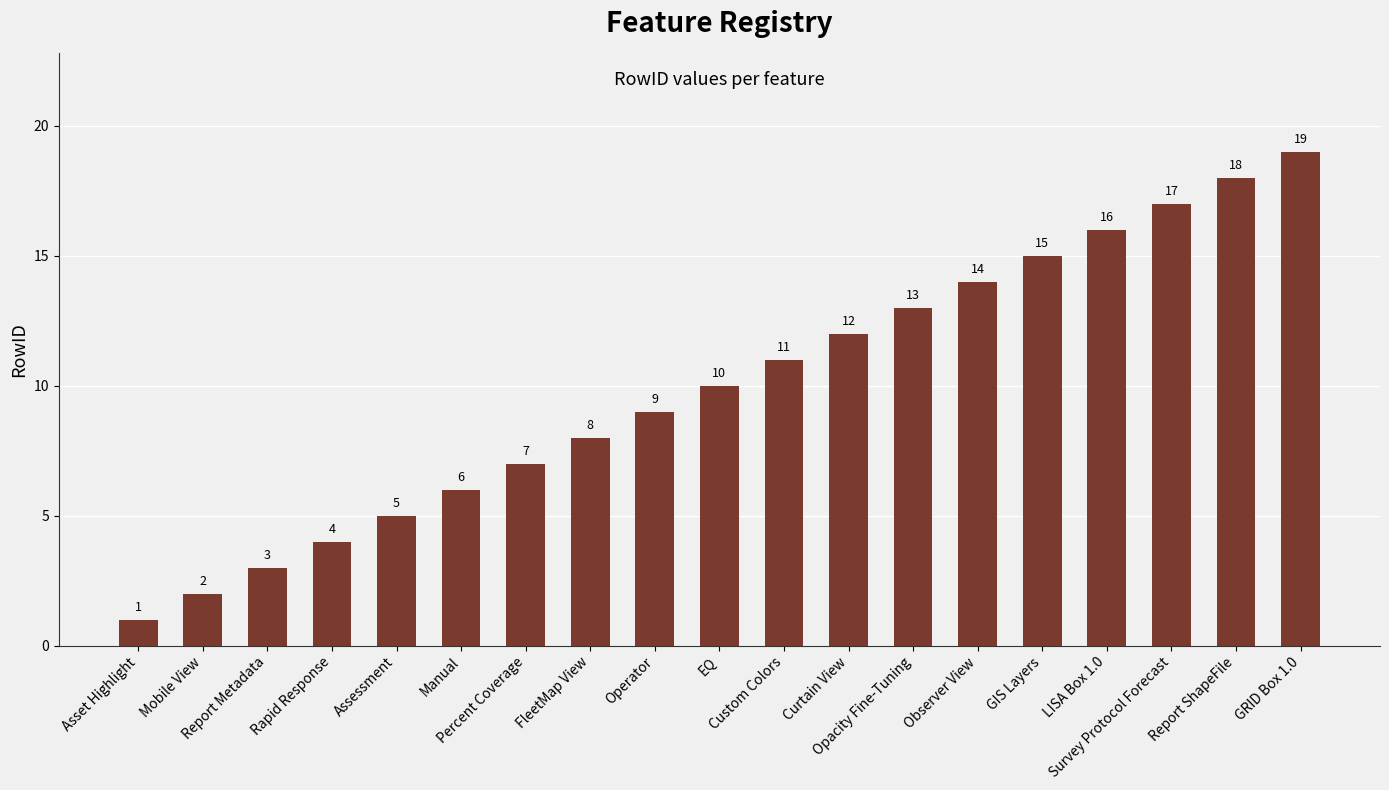

Which label corresponds to the smallest value in the chart?

Asset Highlight